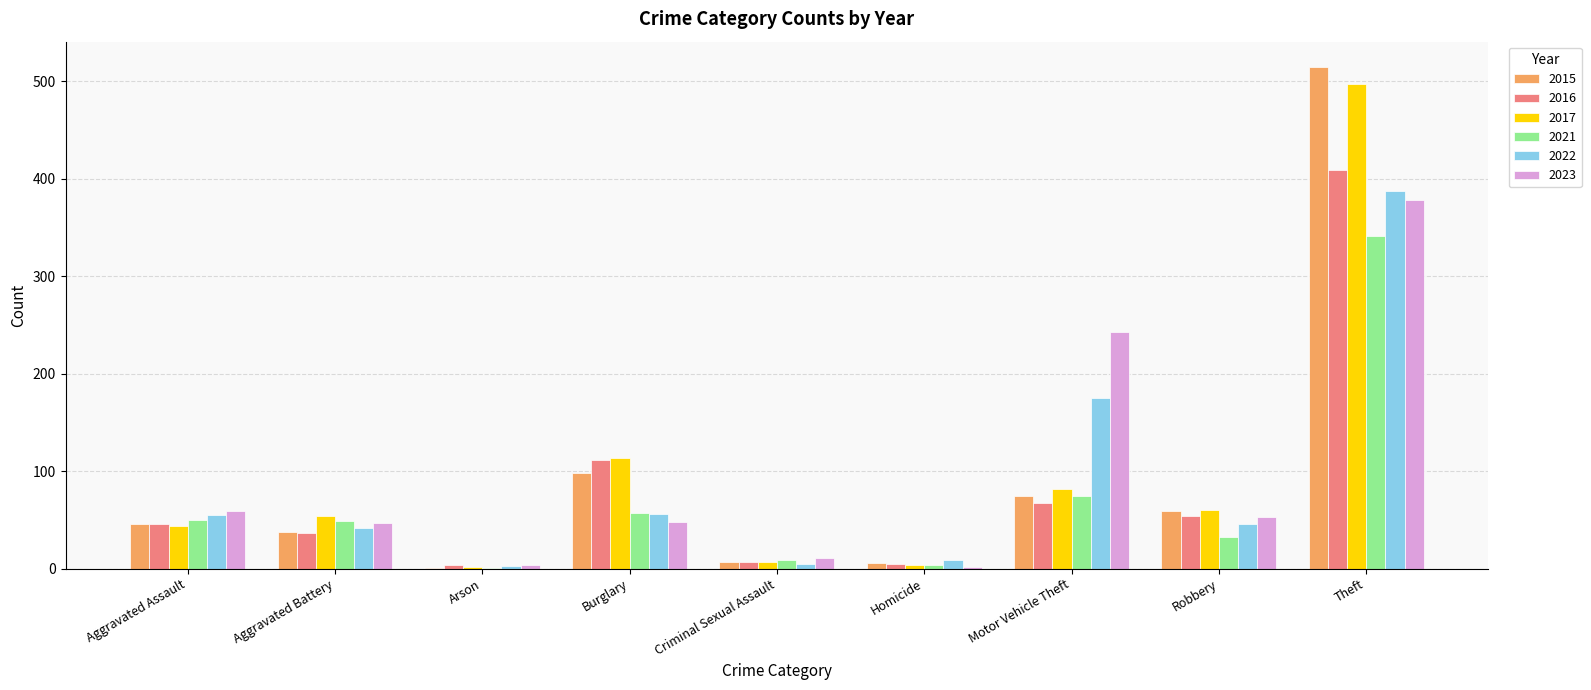

Which series has the widest spread of values?

2015